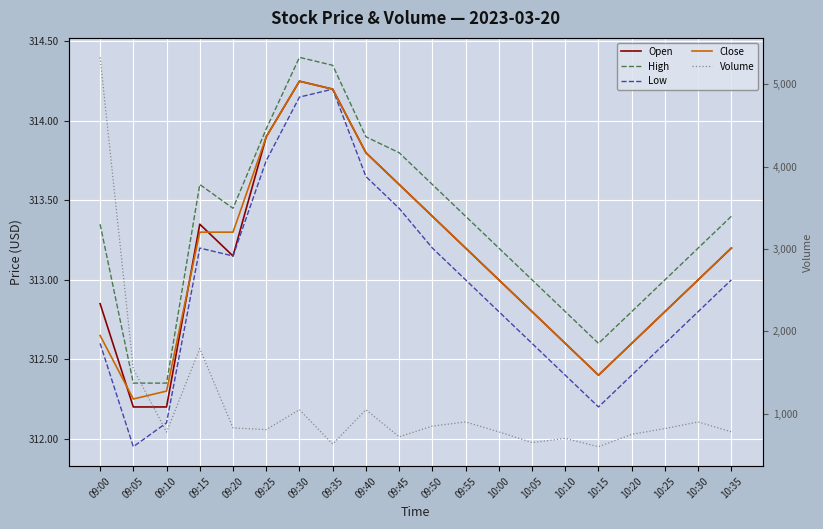

How many interior local valleys does the Low series have?

3